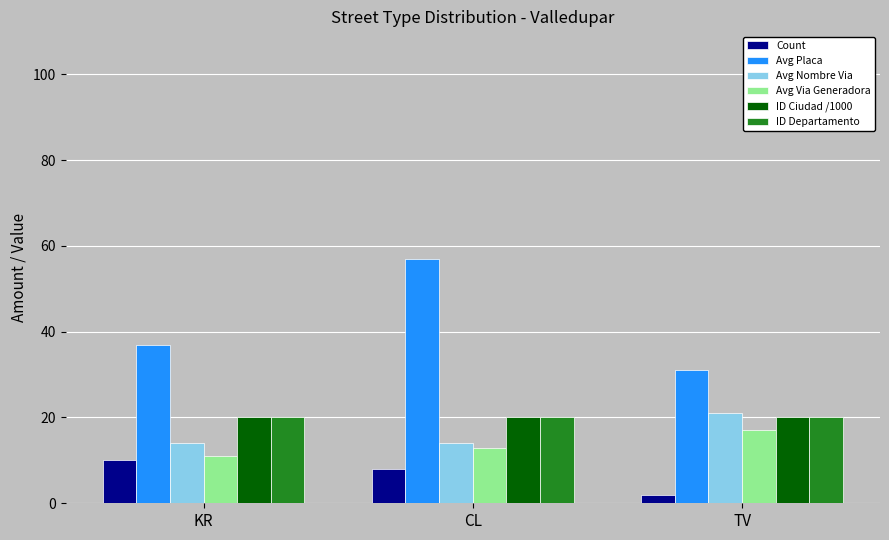

Is it true that Avg Placa equals 10 at KR?

False